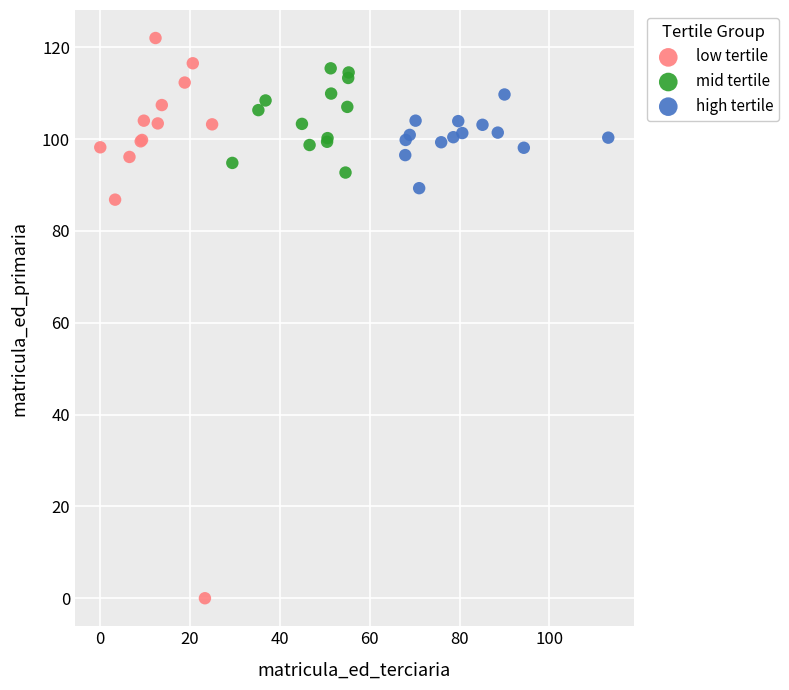

What are all the series names shown in the legend?

low tertile, mid tertile, high tertile